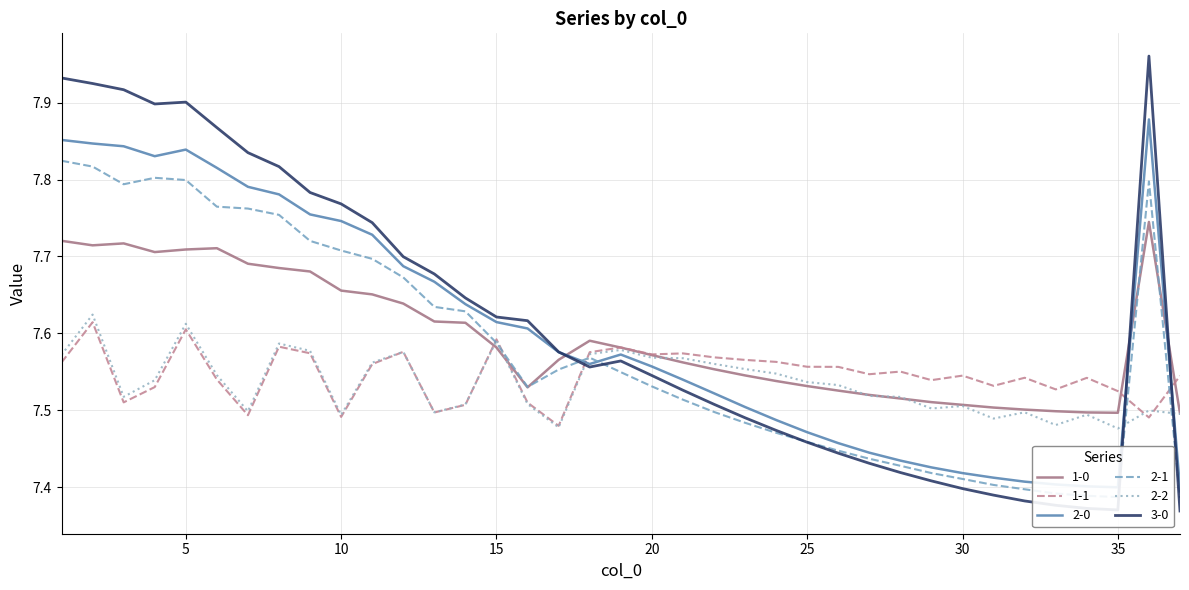

How many lines are shown in the chart?

6